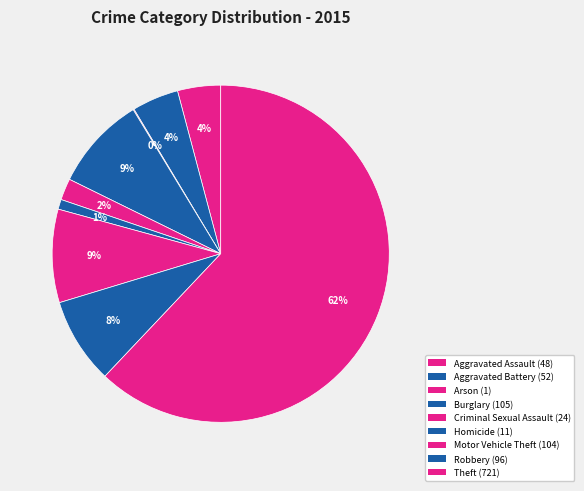

Is Aggravated Assault the majority of the pie?

No